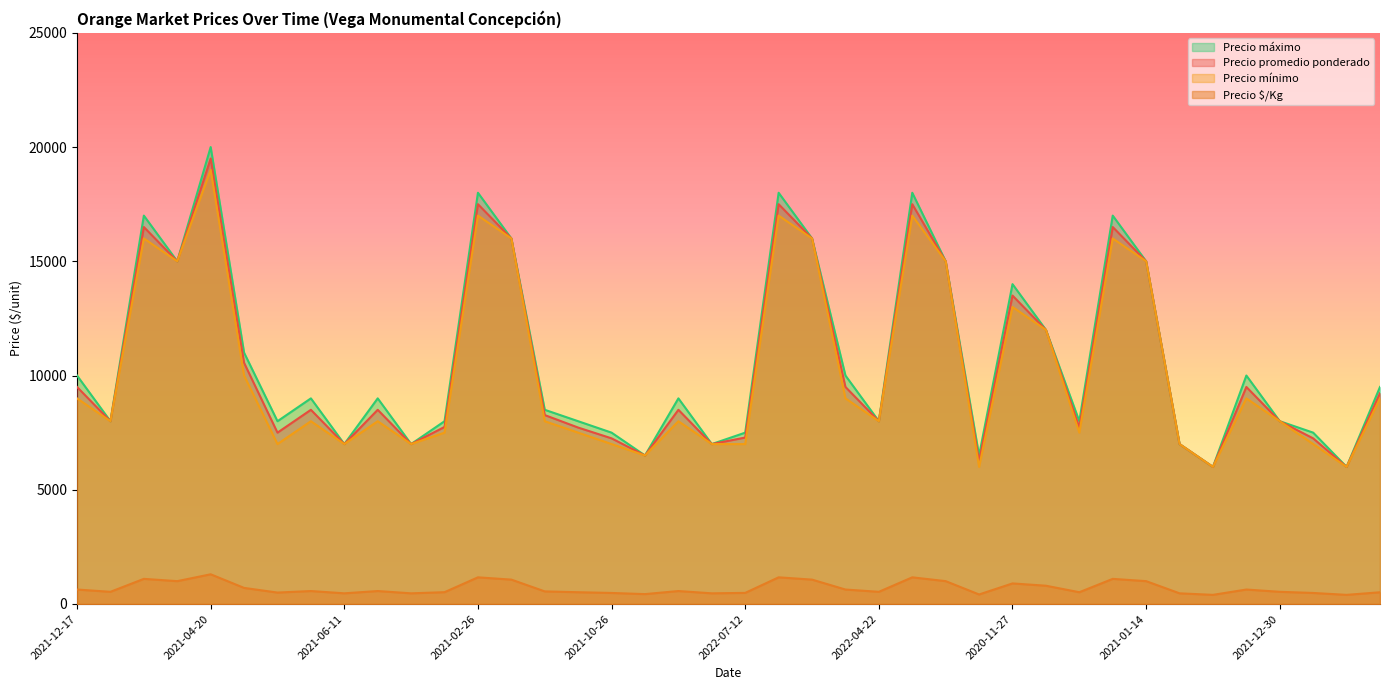

At which category does the chart reach its peak across all series?

2021-04-20